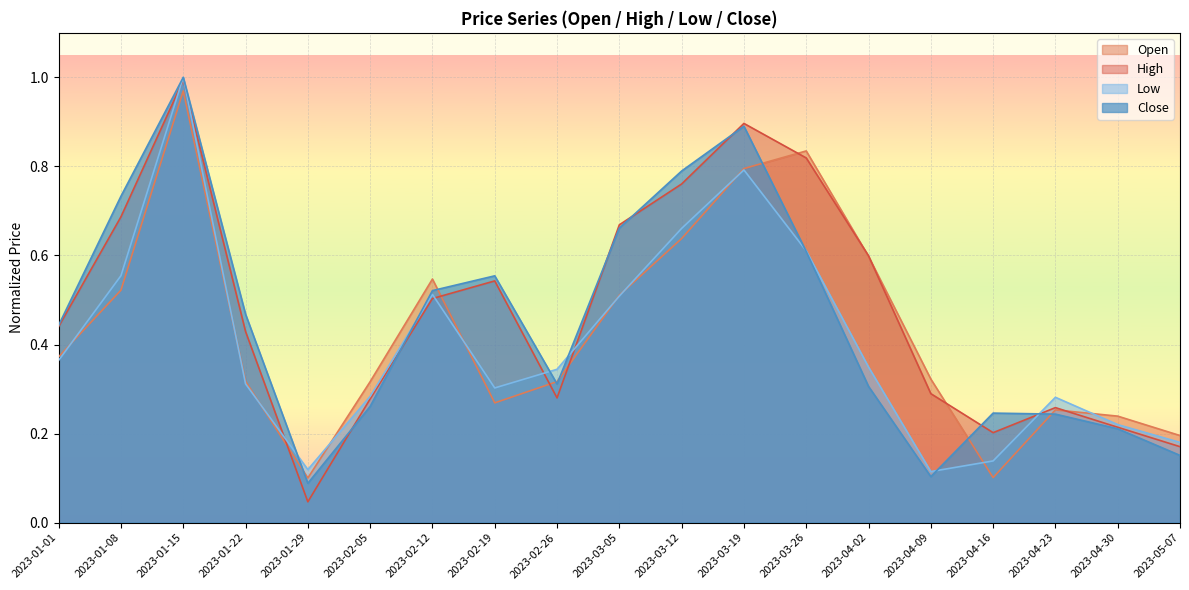

How many lines are shown in the chart?

4